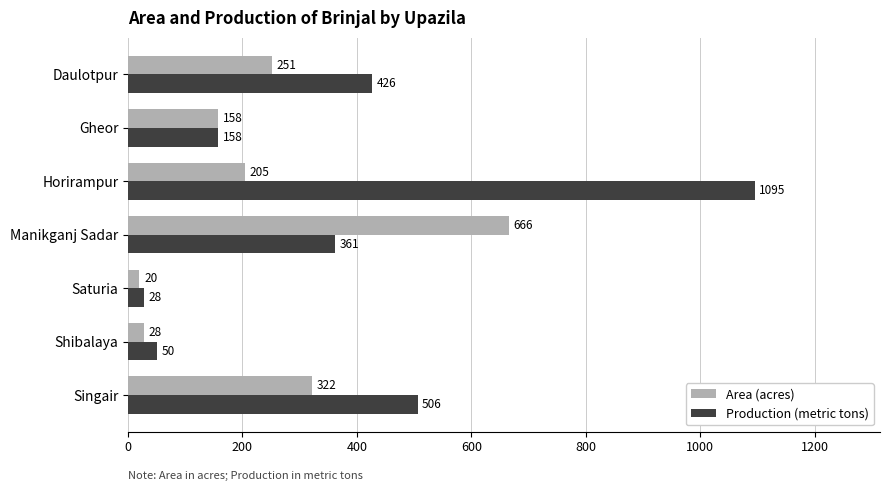

What is the average value of the Area (acres) series?

236